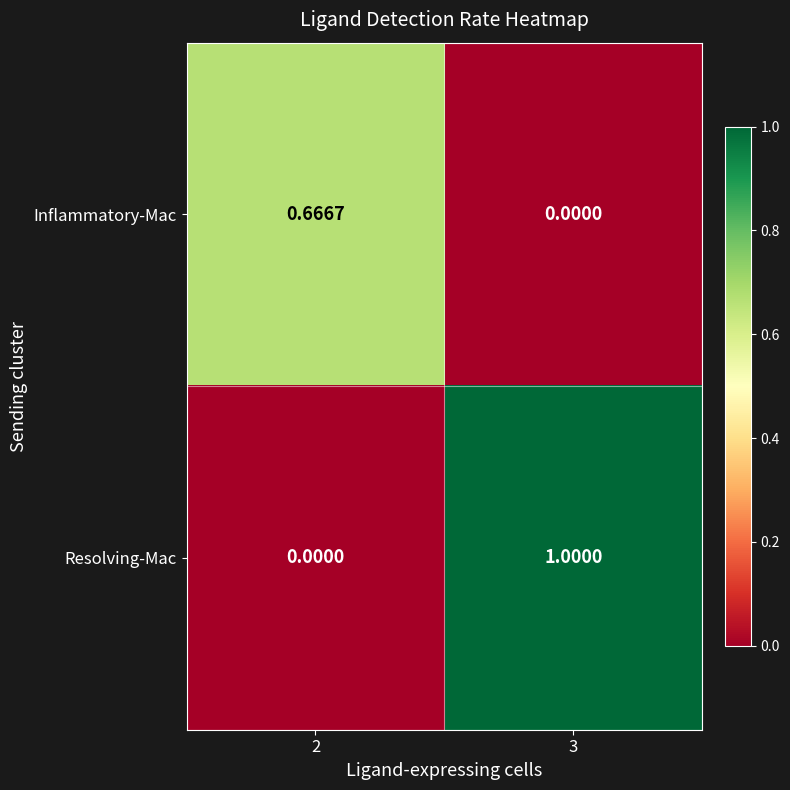

Which series changed the most between 2 and 3?

Resolving-Mac